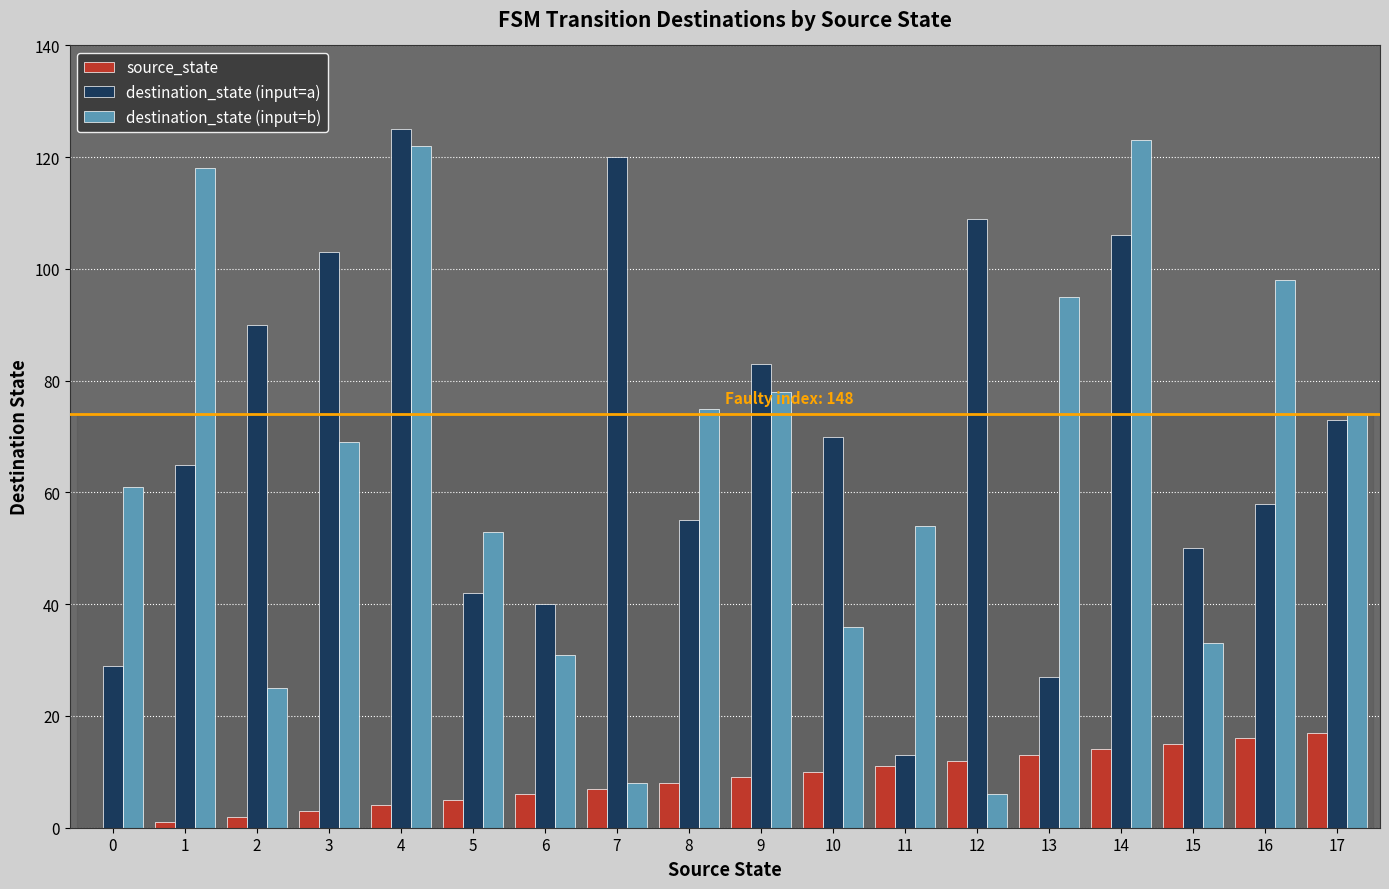

Reading right to left, transcribe all the data shown in this chart.

source_state: 17=17	16=16	15=15	14=14	13=13	12=12	11=11	10=10	9=9	8=8	7=7	6=6	5=5	4=4	3=3	2=2	1=1	0=0
destination_state (input=a): 17=73	16=58	15=50	14=106	13=27	12=109	11=13	10=70	9=83	8=55	7=120	6=40	5=42	4=125	3=103	2=90	1=65	0=29
destination_state (input=b): 17=74	16=98	15=33	14=123	13=95	12=6	11=54	10=36	9=78	8=75	7=8	6=31	5=53	4=122	3=69	2=25	1=118	0=61